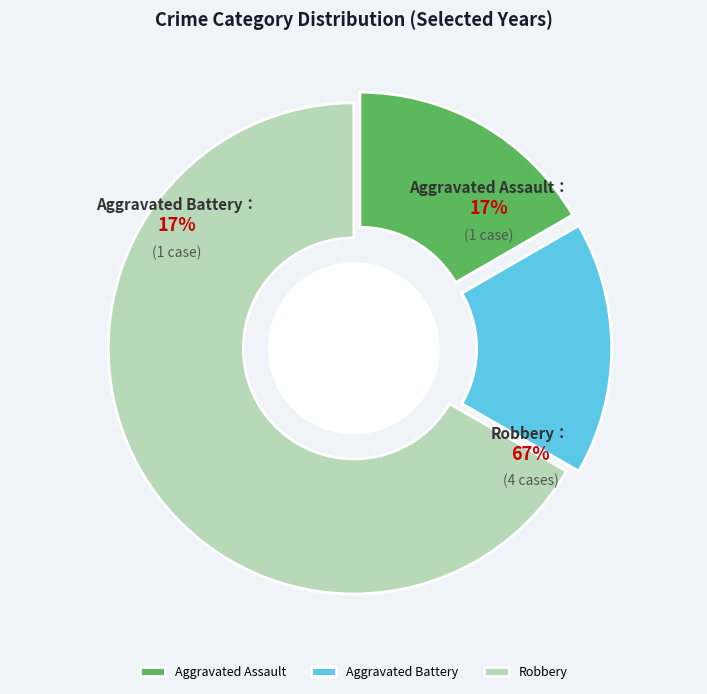

What is the ratio of the value at Robbery to the value at Aggravated Assault?

4.0